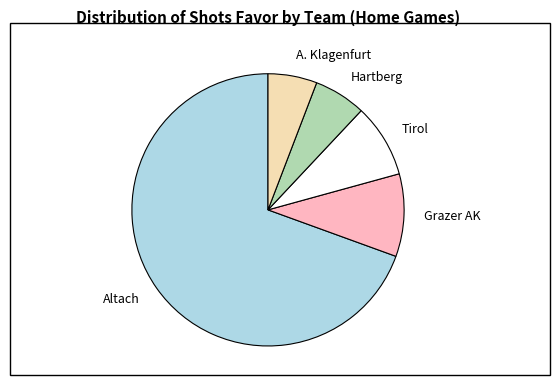

Does Altach account for over 50% of the chart?

Yes